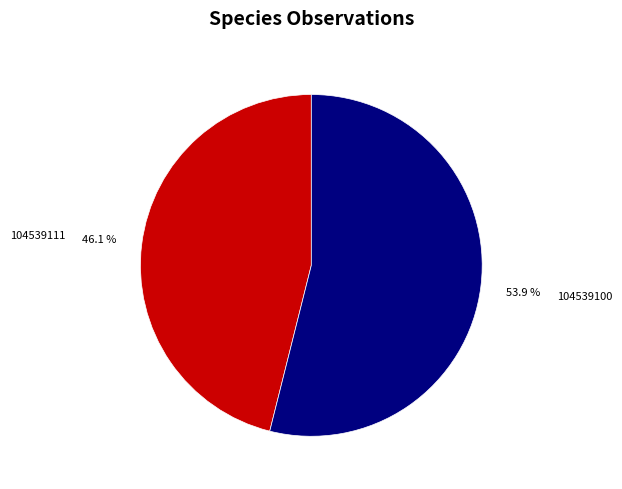

Rank the categories by value from highest to lowest.

104539100, 104539111